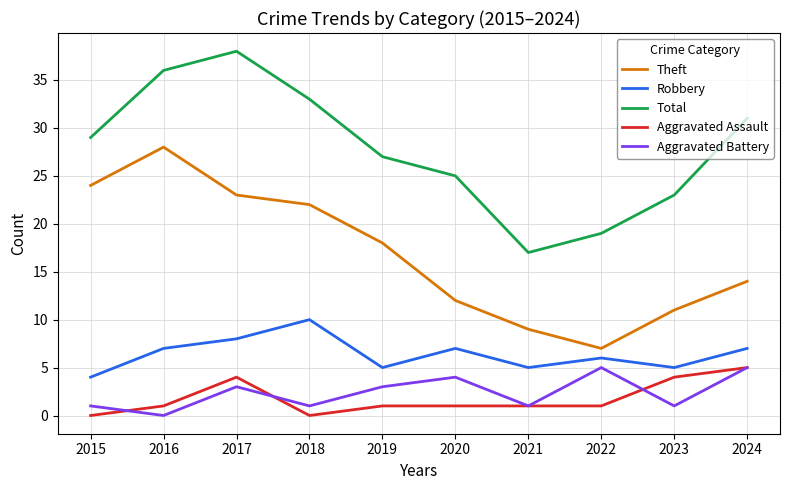

True or false: Theft and Aggravated Battery cross at least once.

False